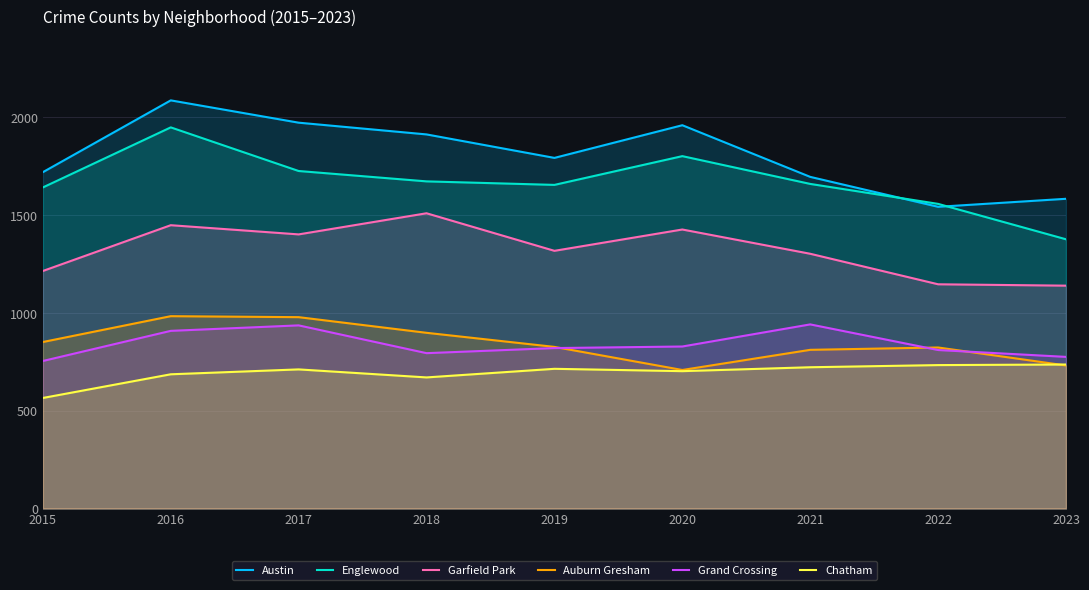

Where is Chatham nearest to the value 650?

2018